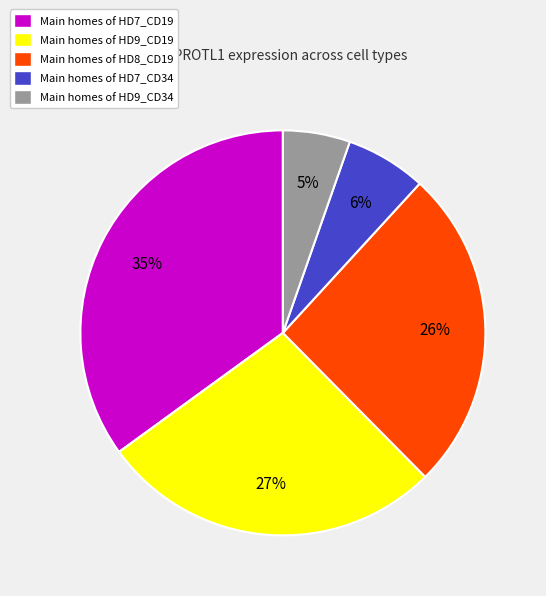

To the nearest percent, what is the difference between the largest and smallest slice percentages?

30%